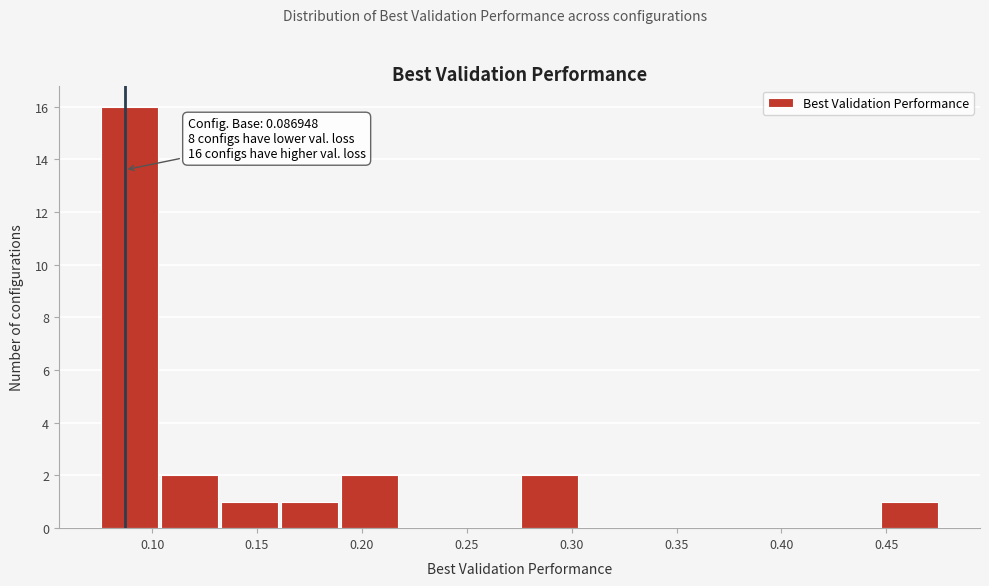

Over which range of the x-axis is the bar tallest?

0.075 to 0.105